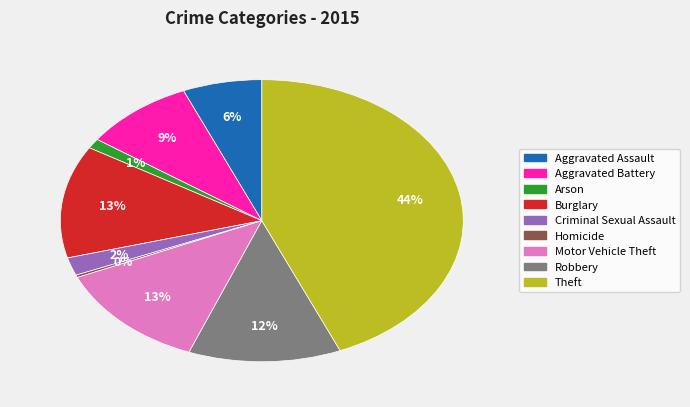

To the nearest percent, what percentage of the pie is Arson?

1%